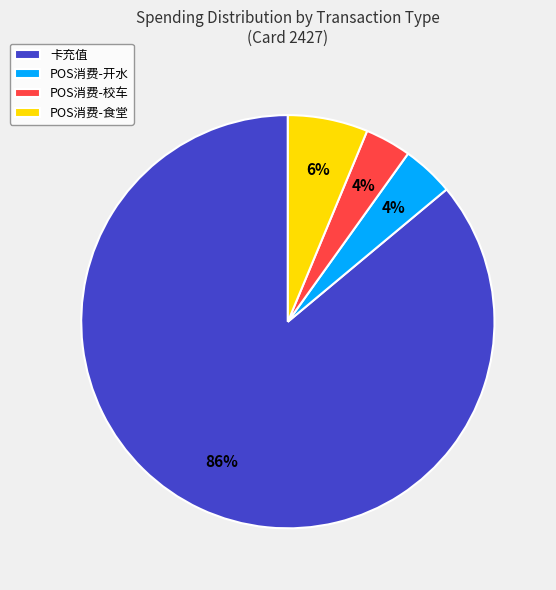

How many segments does this pie chart have?

4